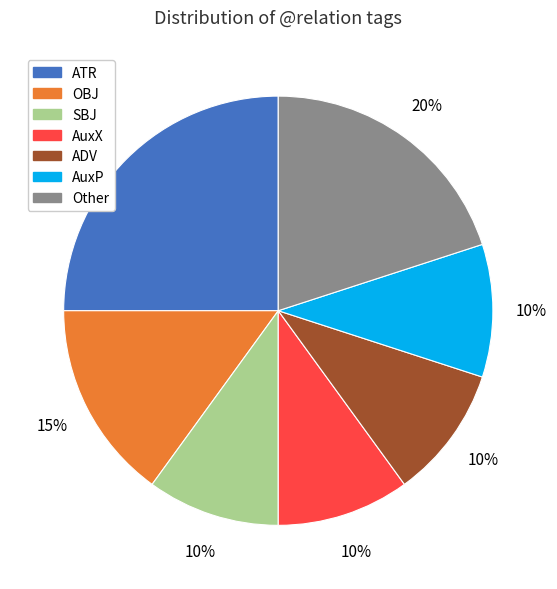

Do AuxP and SBJ together represent more than half of the pie?

No